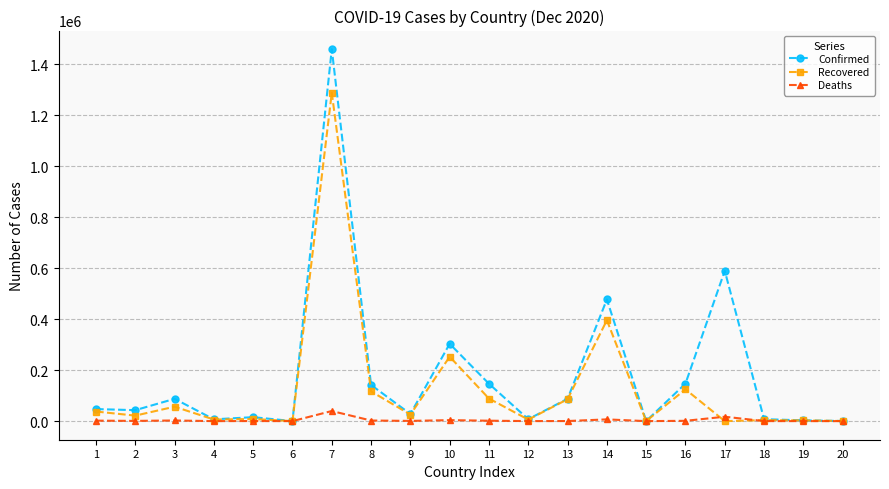

How many categories are shown in the chart?

20